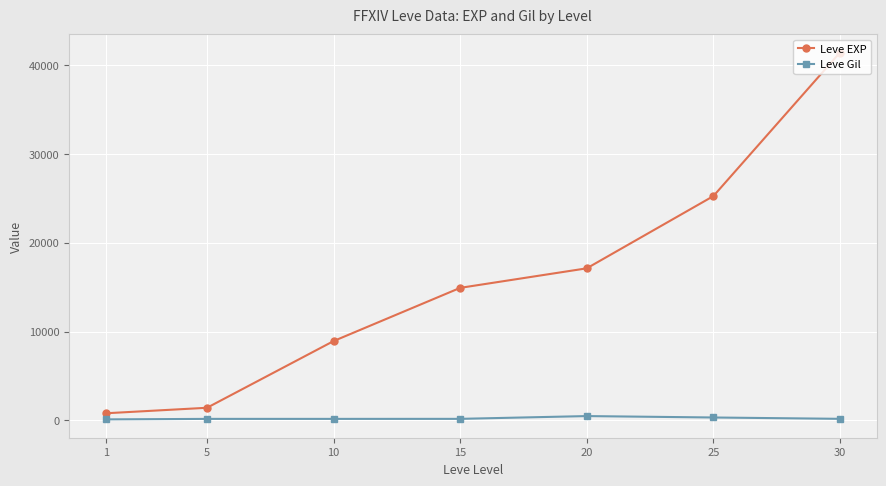

What are all the series names shown in the legend?

Leve EXP, Leve Gil